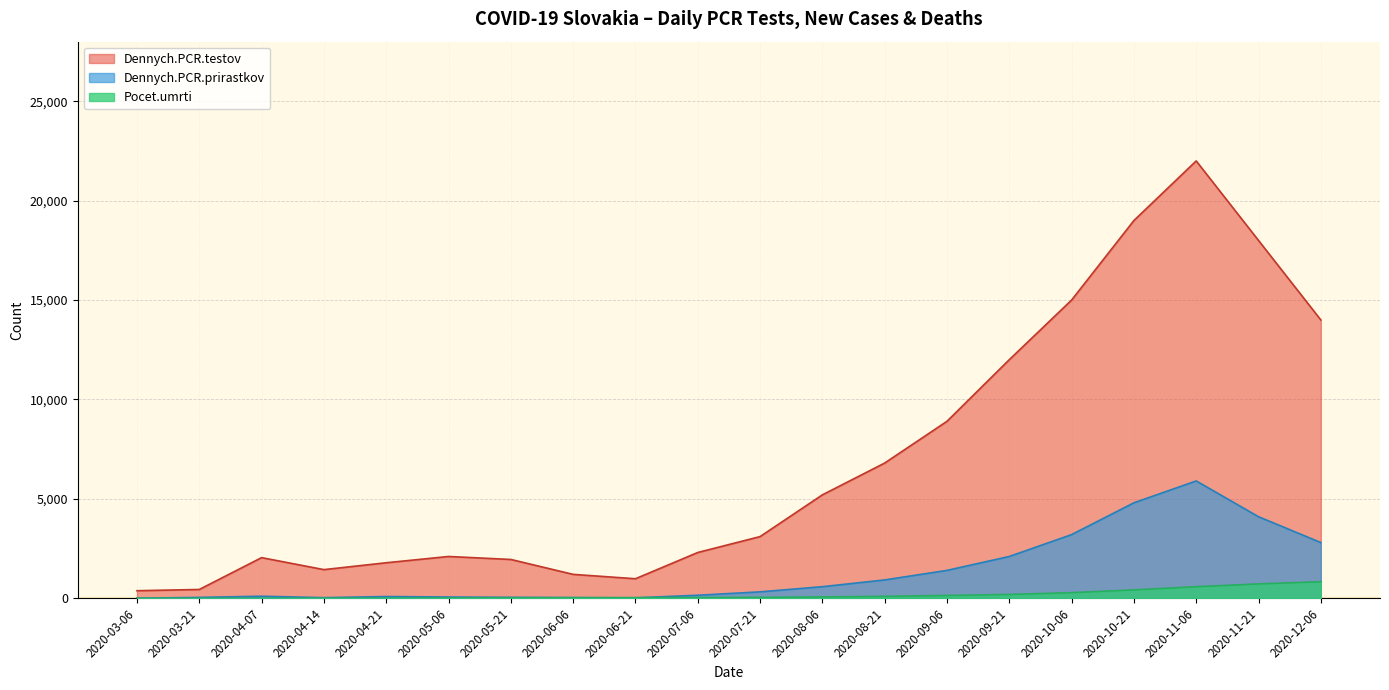

At which label does Dennych.PCR.testov reach its minimum?

2020-03-06